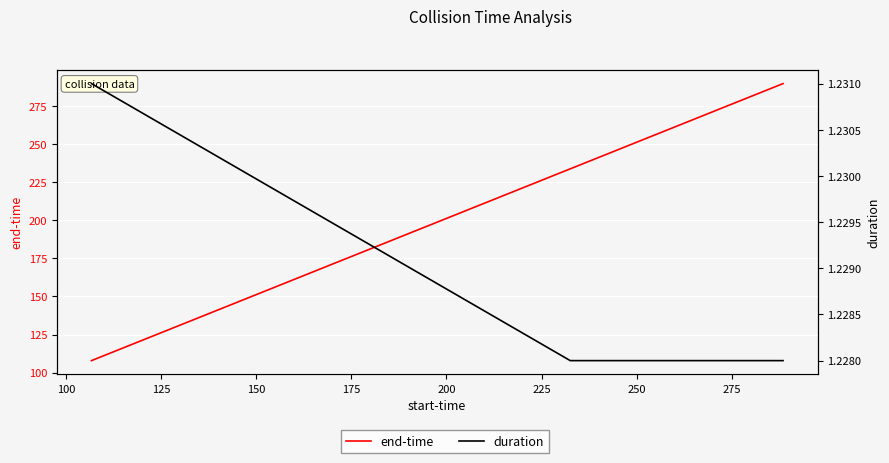

Which has a higher value, 125 or 100?

125